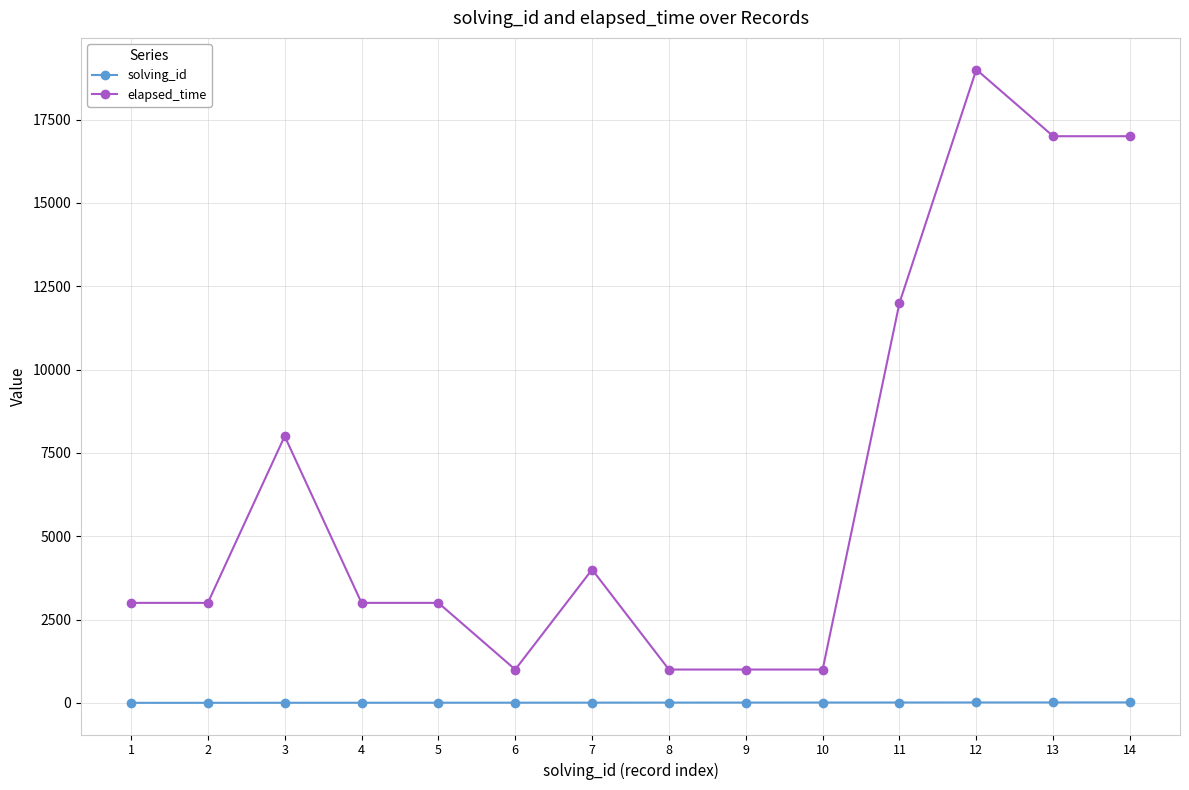

How many distinct data groups are displayed?

2